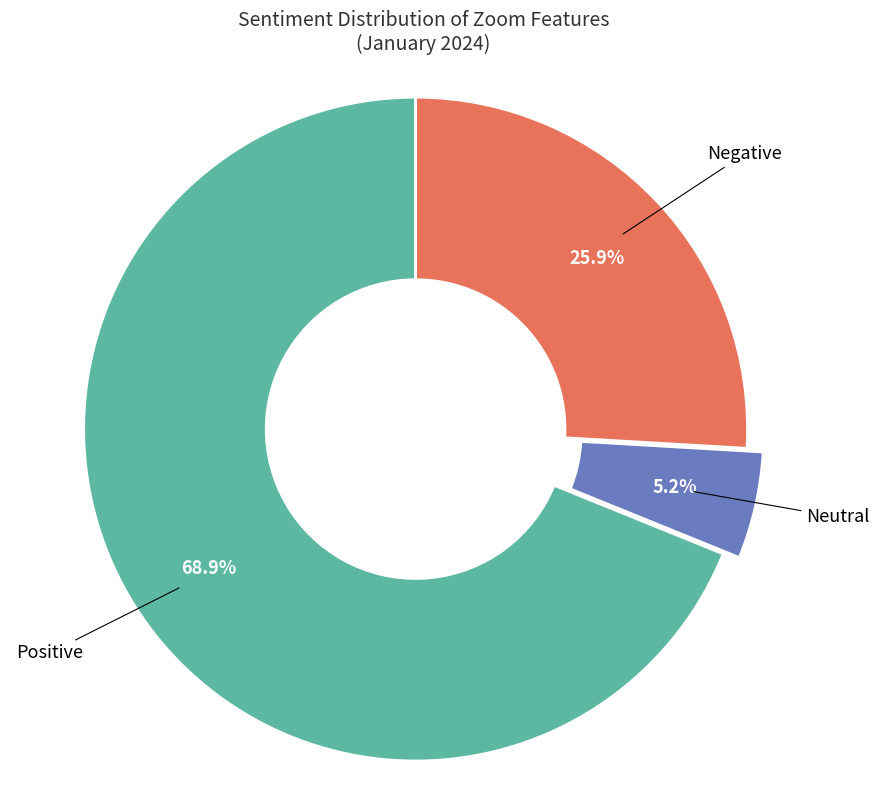

Is there a majority slice in this chart?

Yes